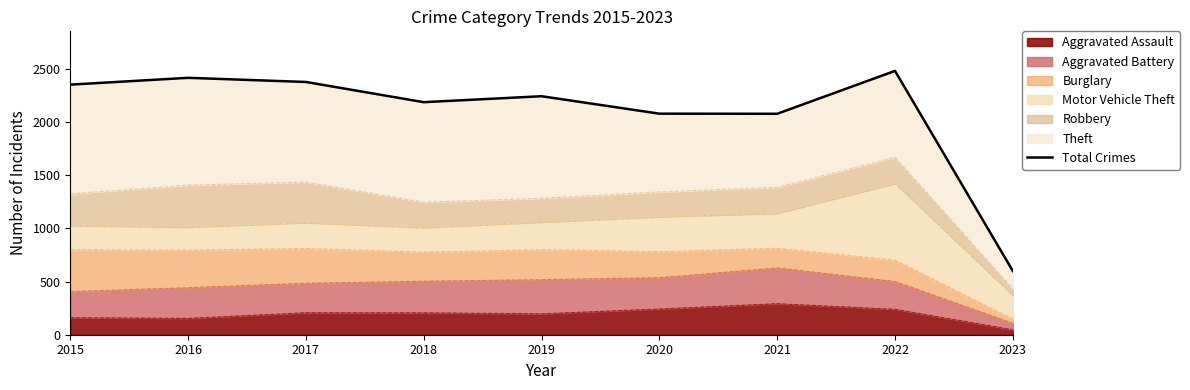

What is the greatest value displayed?

2480